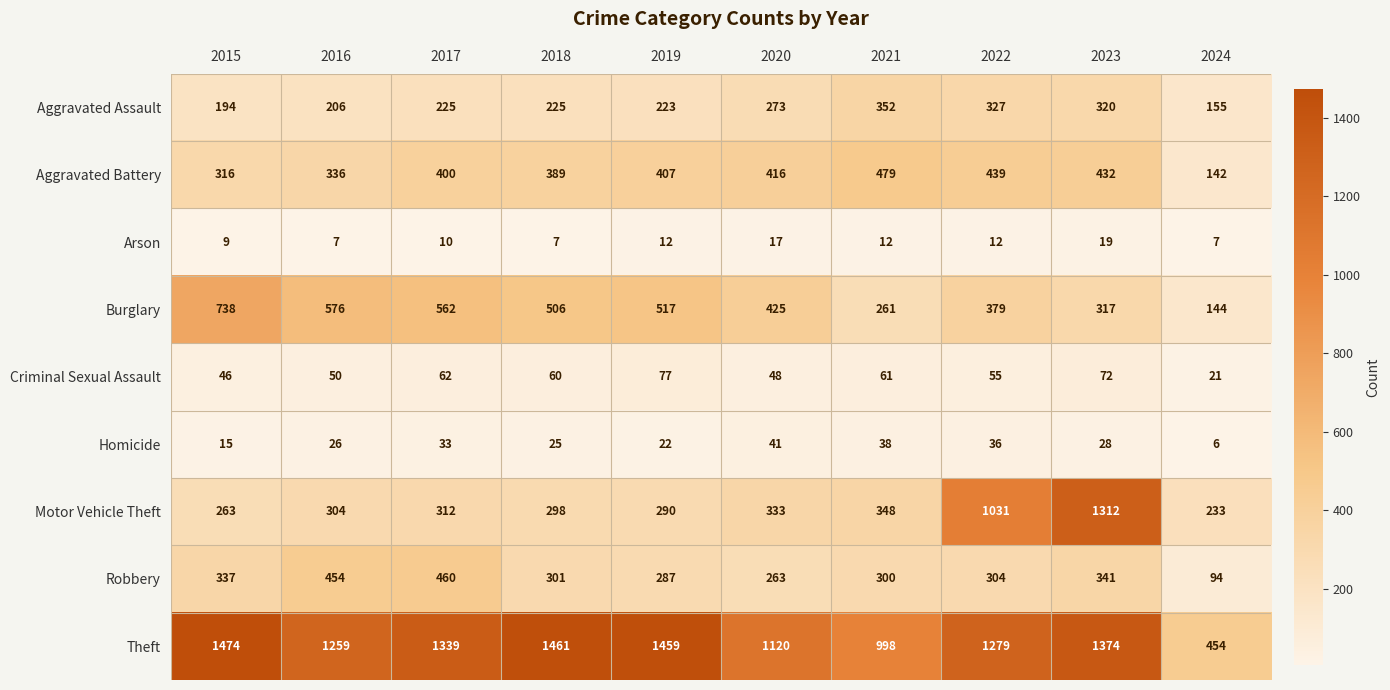

At which category is the sum across all series the highest?

2023